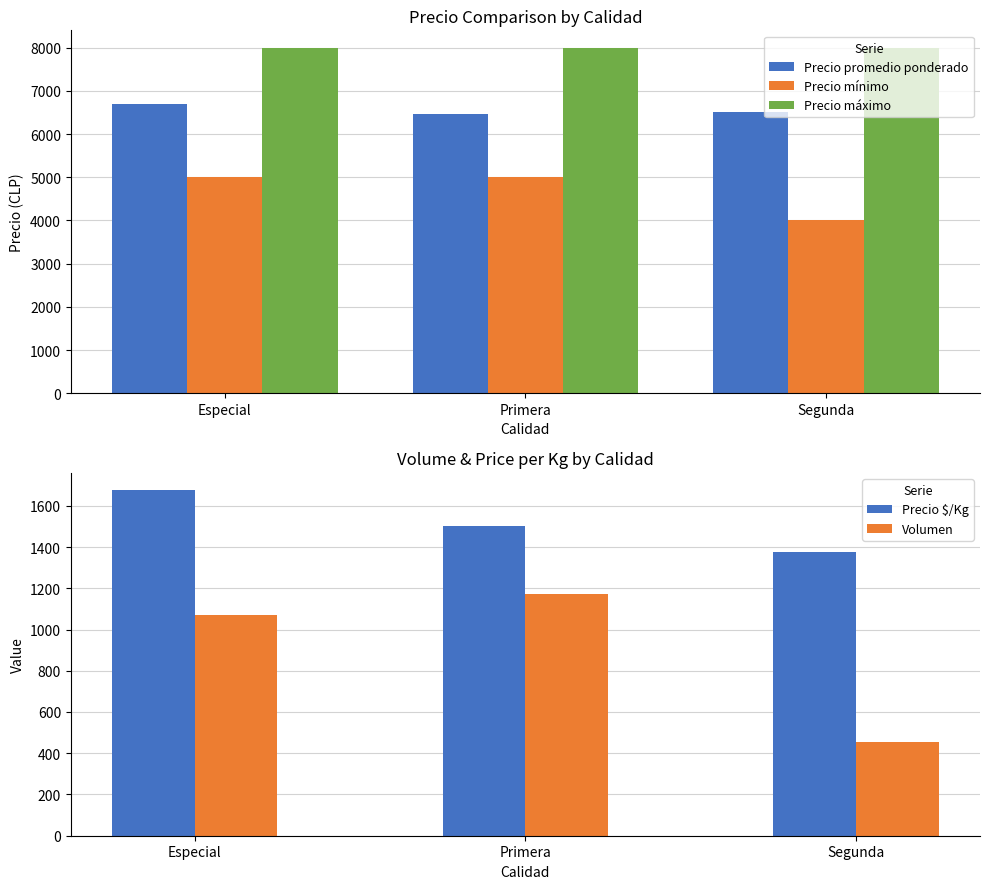

Reading left to right, extract all data points from this chart.

Precio promedio ponderado: 6703	6455	6500
Precio mínimo: 5000	5000	4000
Precio máximo: 8000	8000	8000
Precio $/Kg: 1676	1500	1375
Volumen: 1071	1171	456